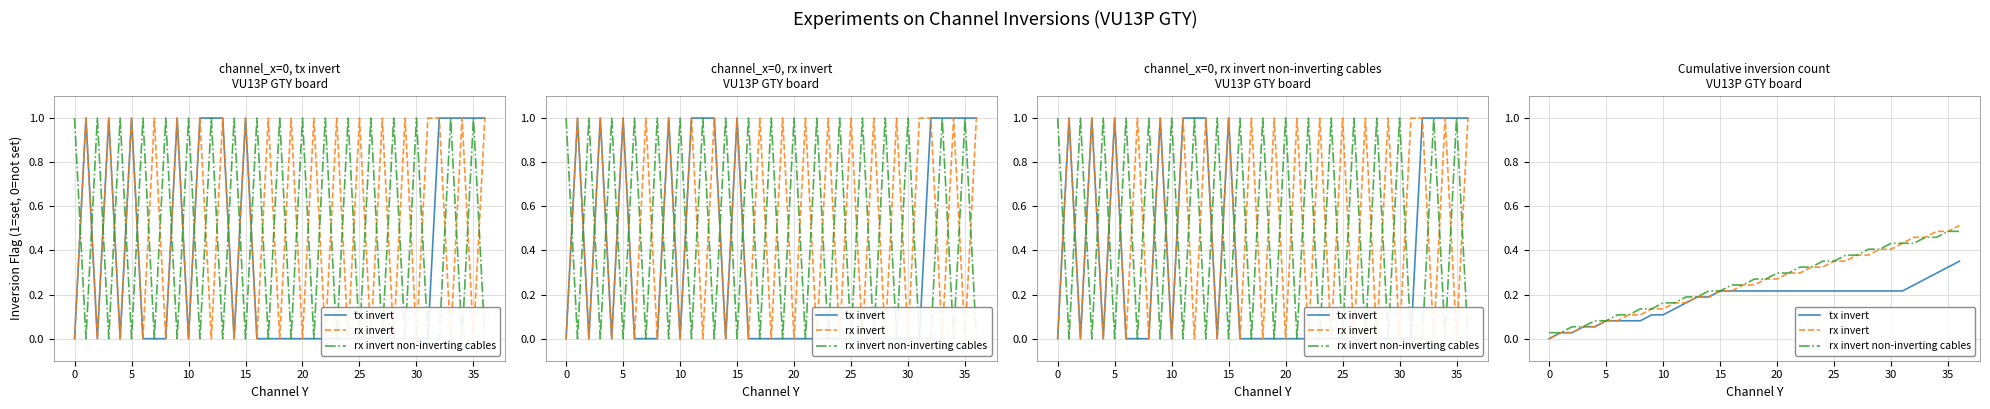

What value does the tx invert series have at 31?

0.2